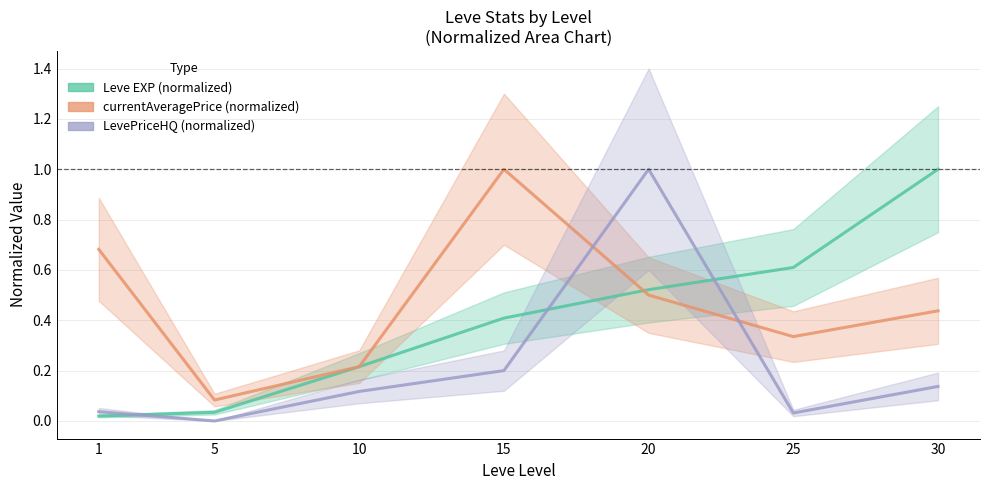

Reading right to left, what are all the values shown in this chart?

Leve EXP (normalized): 1.0	0.6	0.5	0.4	0.2	0.0	0.0
currentAveragePrice (normalized): 0.4	0.3	0.5	1.0	0.2	0.1	0.7
LevePriceHQ (normalized): 0.1	0.0	1.0	0.2	0.1	0.0	0.0